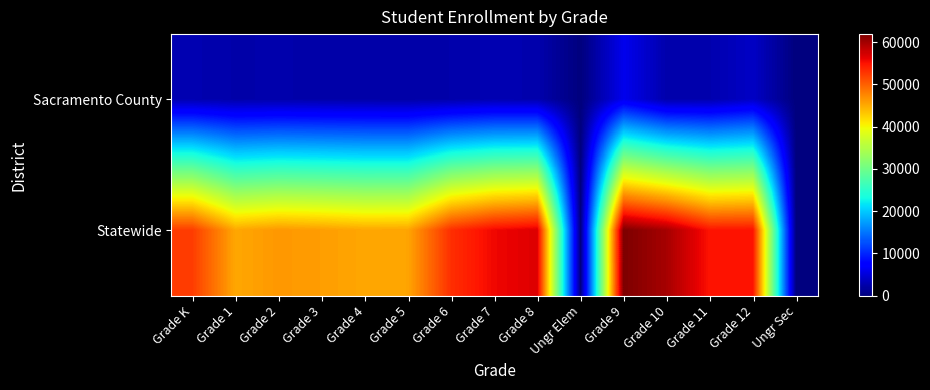

What is the spread (max minus min) of values at Grade 8?

54183